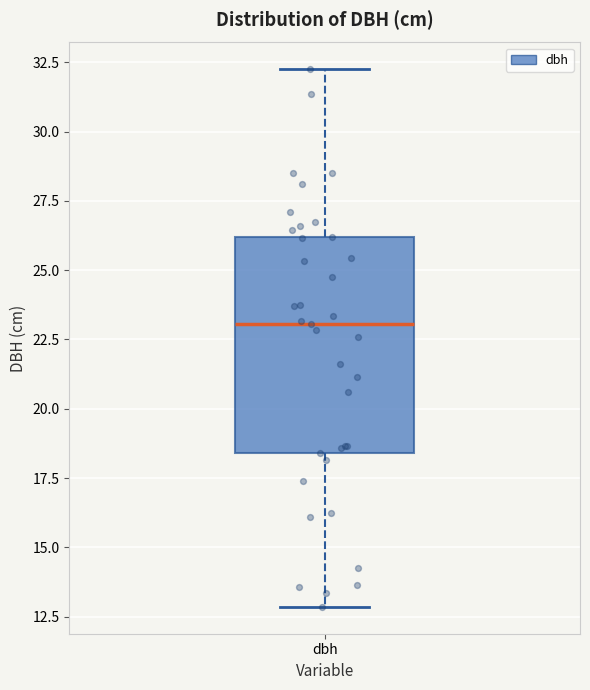

Read this box plot against the y-axis: the position of the median line, the range covered by the box, and the ends of both whiskers. The values are not printed on the chart, so give them approximately, as read against the axis.

median 23.0, box 18.5 to 26.0, whiskers 13.0 to 32.5